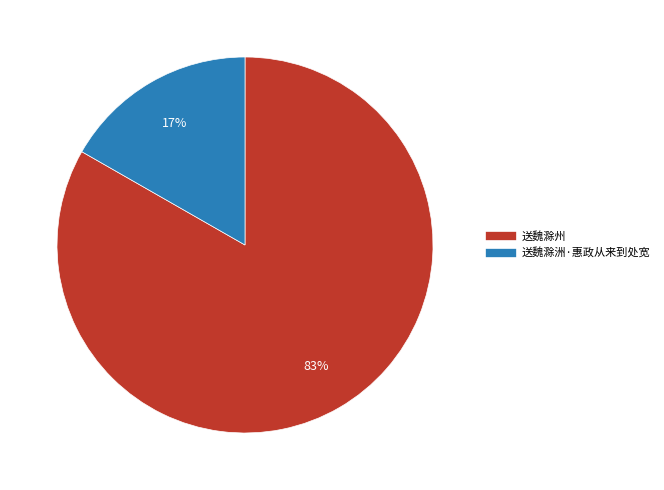

To the nearest percent, what portion does 送魏滁州 represent?

83%